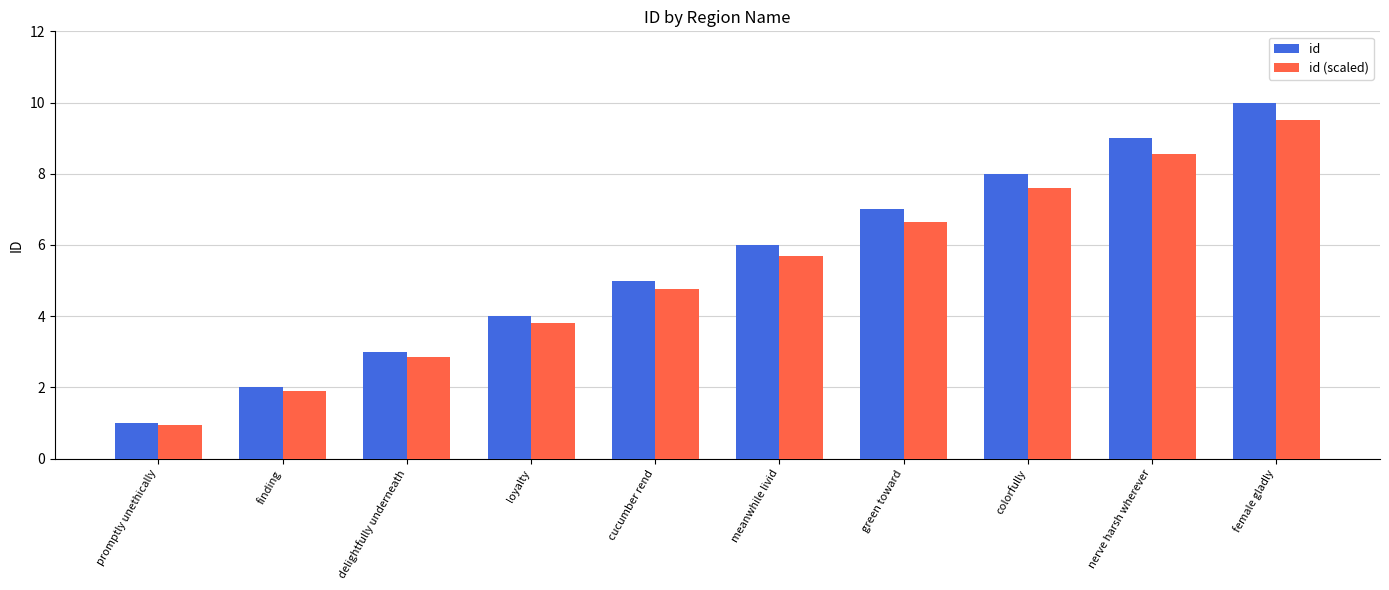

How many groups of bars are there?

10